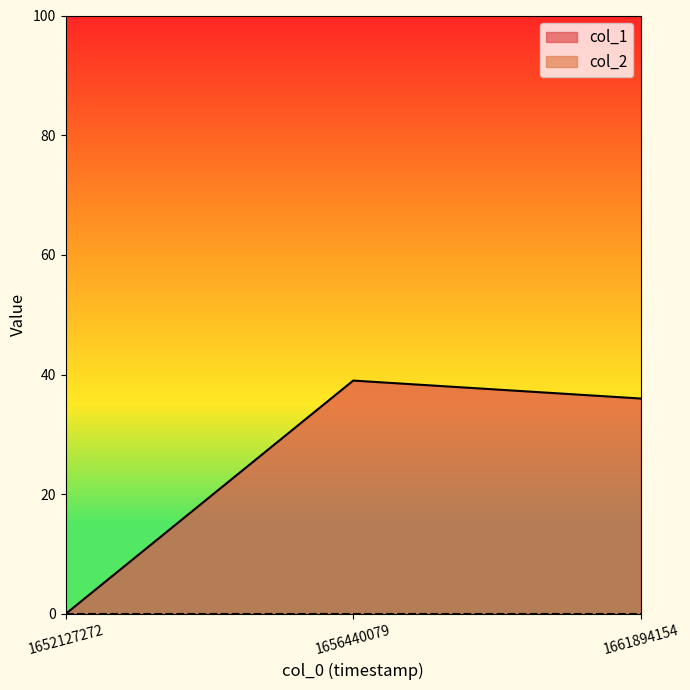

The value at 1661894154 is 36. True or false?

True